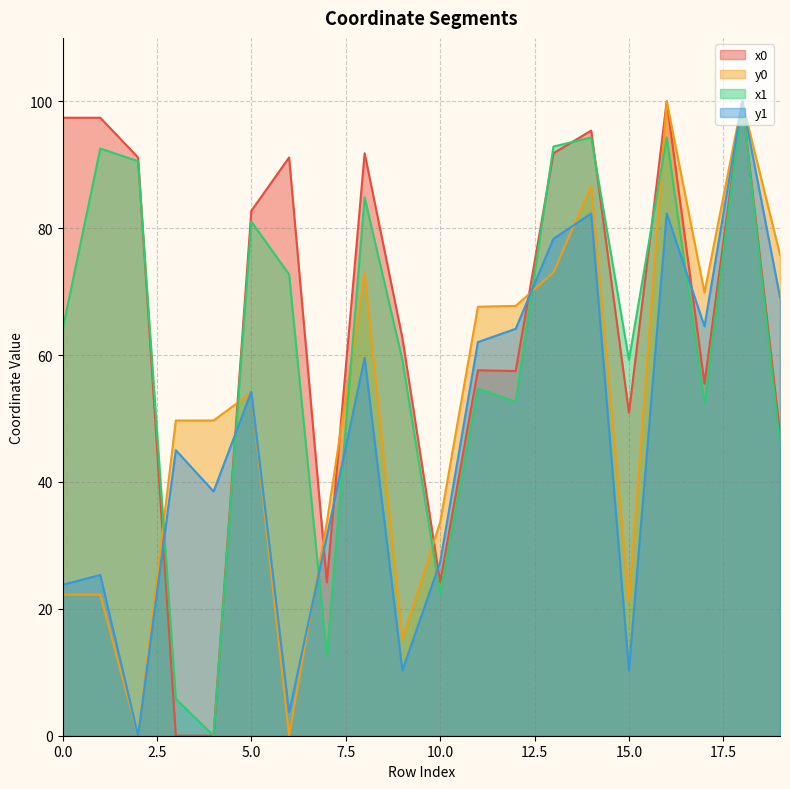

The y1 series shows 18.5 at 5.0. True or false?

False